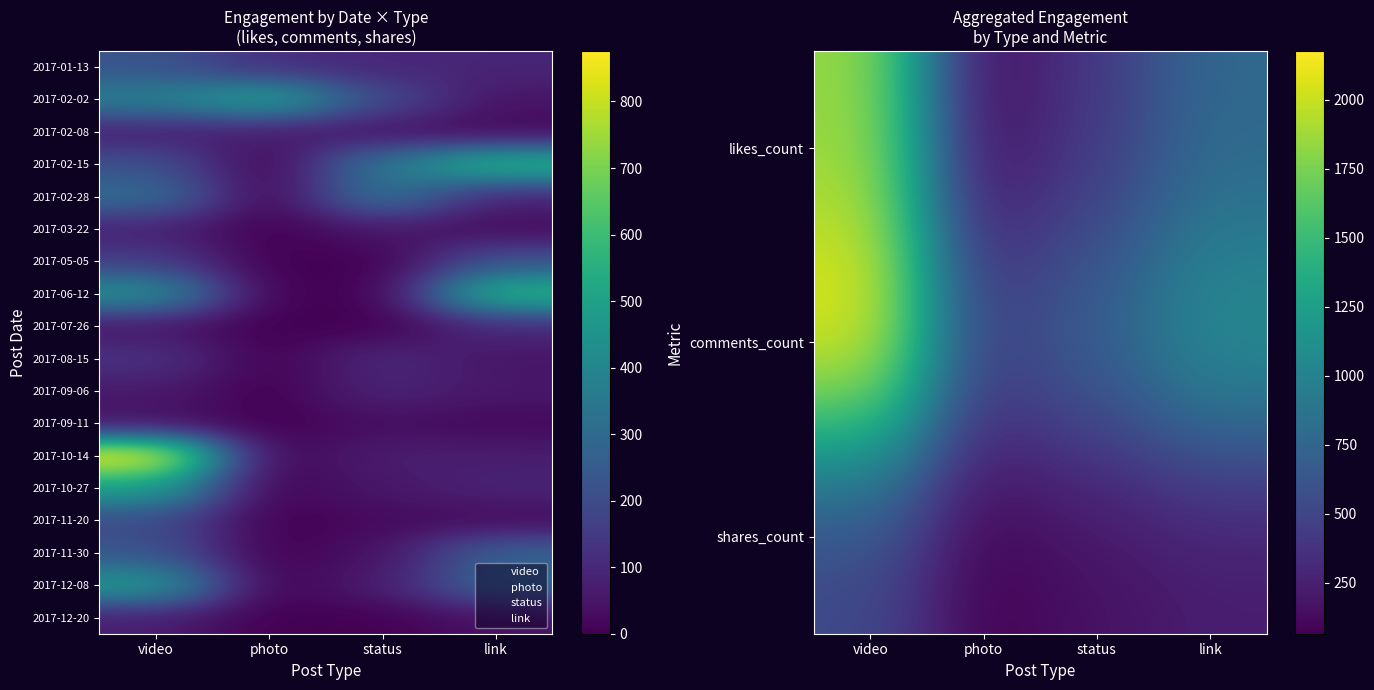

What is the difference between the 2017-09-11 values at status and link?

17